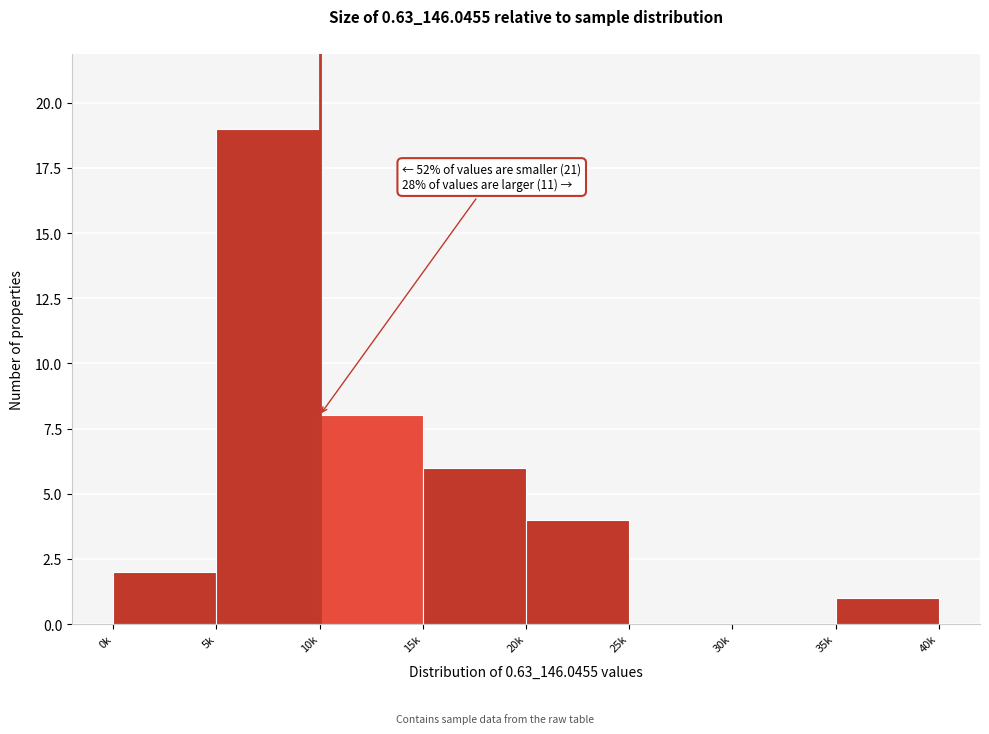

Reading left to right, extract all data points from this chart.

0k=2	5k=19	10k=8	15k=6	20k=4	25k=0	30k=0	35k=1